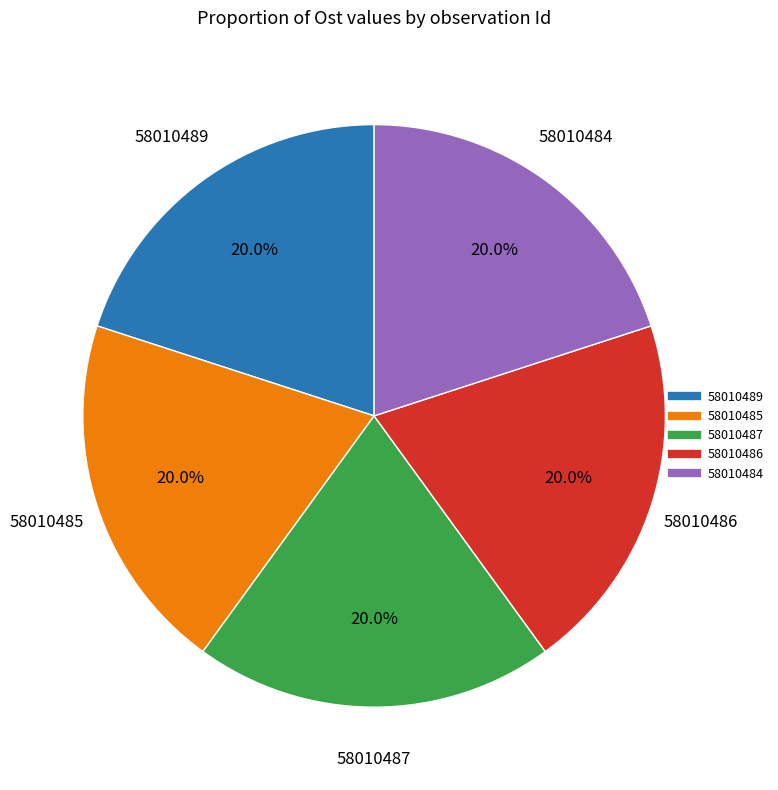

What percentage is NOT represented by 58010486?

80.0%